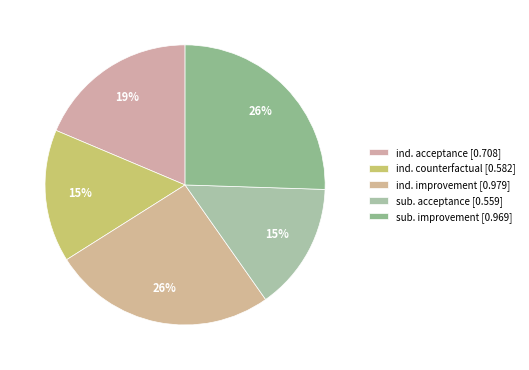

How many segments does this pie chart have?

5